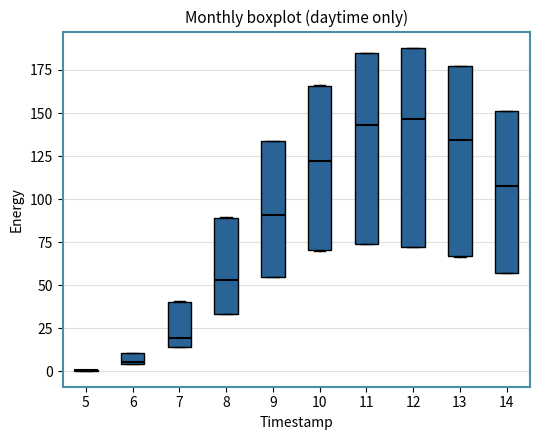

Where does the median line of the box at x = 11 sit on the y-axis? The values are not printed on the chart, so give them approximately, as read against the axis.

145